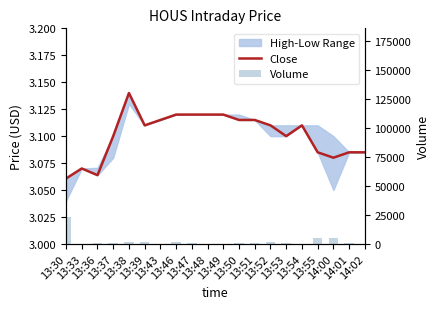

What is the sum of the Close values at 13:39 and 13:30?

6.2